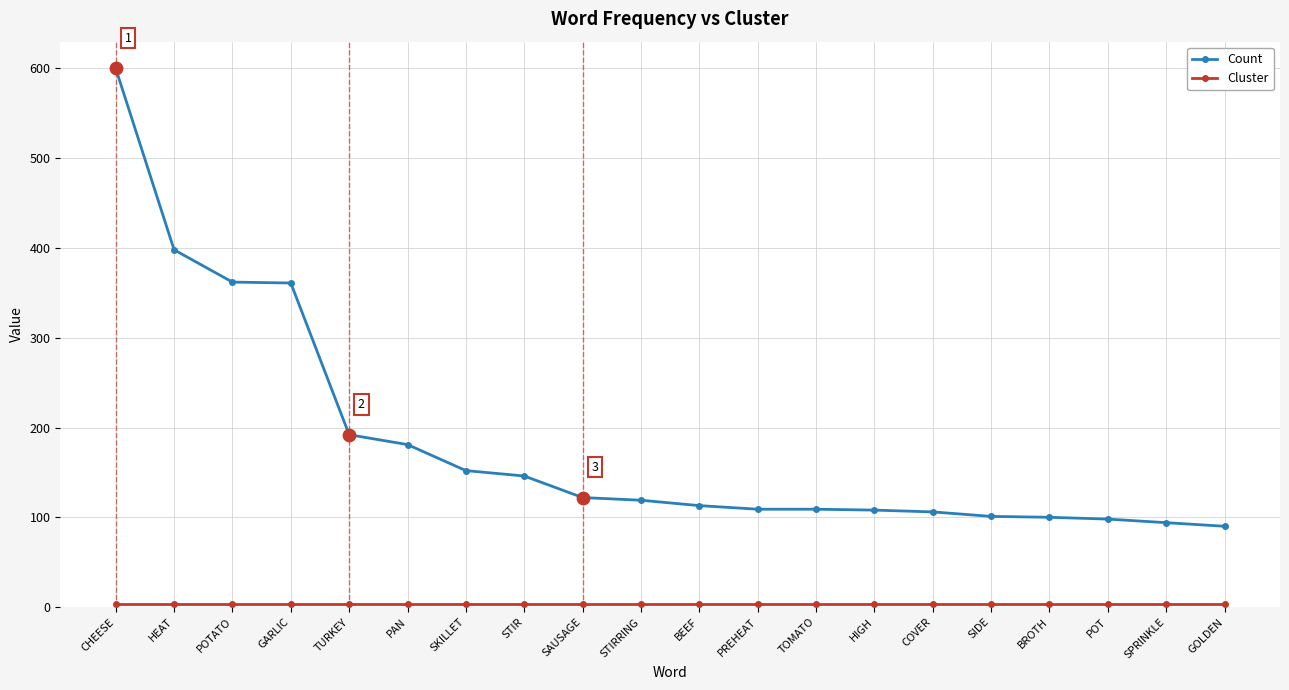

At which category is the sum across all series the highest?

CHEESE